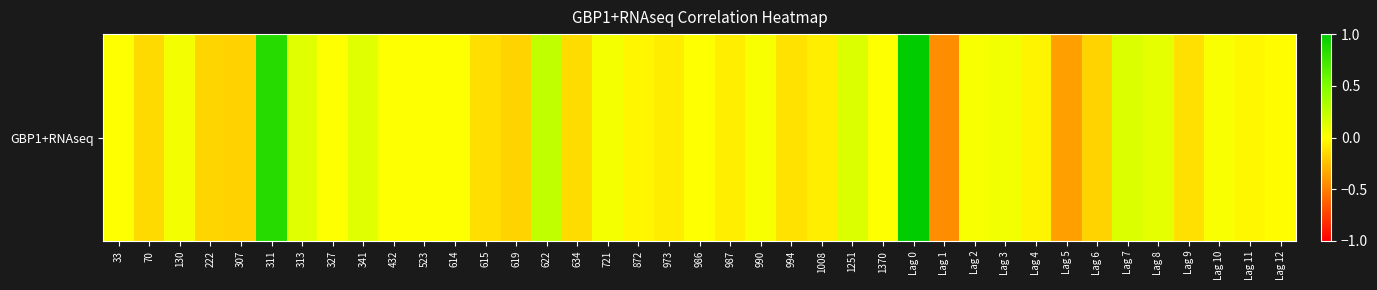

List the labels in order of value, largest first.

Lag 0, 311, 622, 1251, Lag 7, 313, 341, Lag 8, Lag 3, 130, 721, Lag 2, 990, Lag 10, 33, 327, 432, 523, 614, 986, 1370, Lag 12, Lag 11, 872, Lag 4, 987, 1008, 973, 994, Lag 9, 615, 634, 70, 222, 619, Lag 6, 307, Lag 5, Lag 1